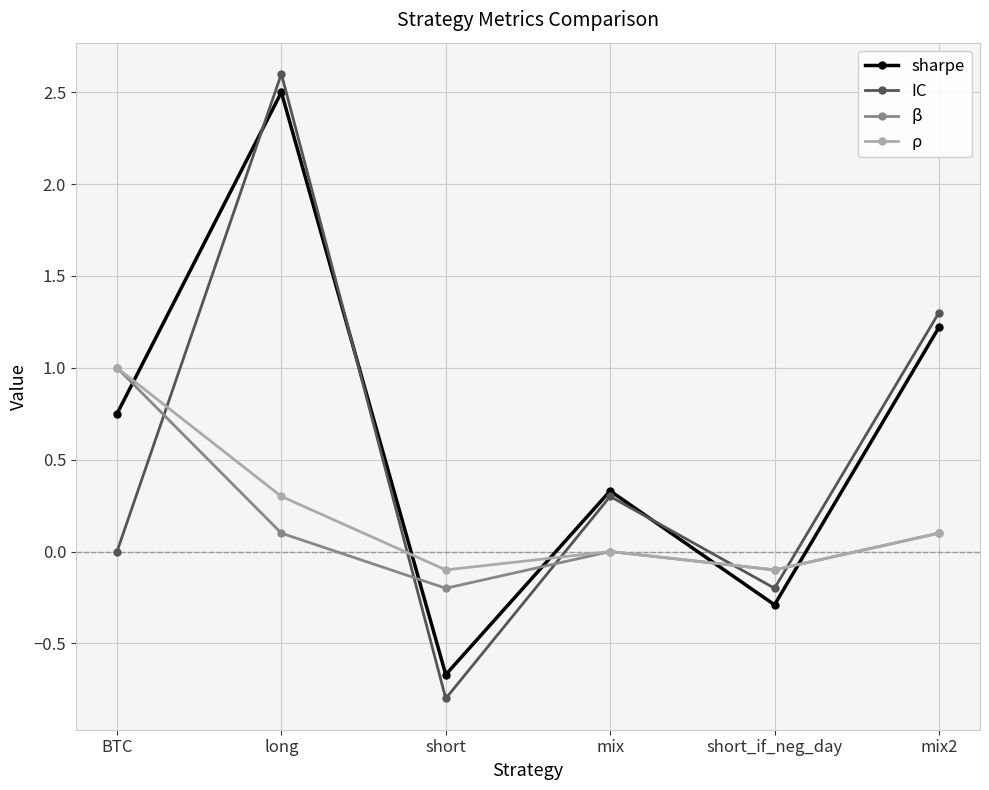

What is the label of the 1st point from the right?

mix2